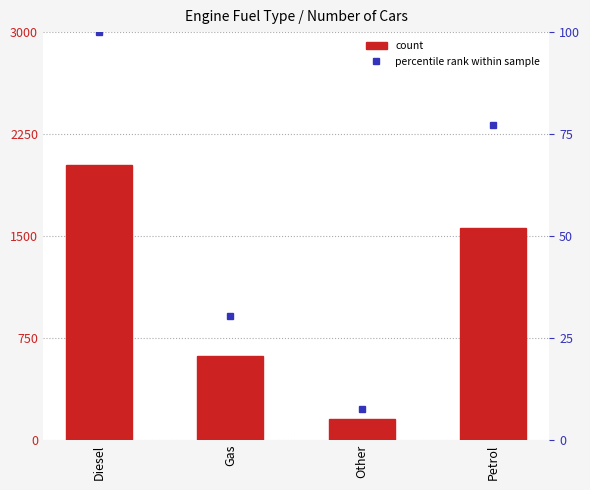

Reading left to right, list all the values displayed in this chart.

Diesel=2019	Gas=613	Other=154	Petrol=1559